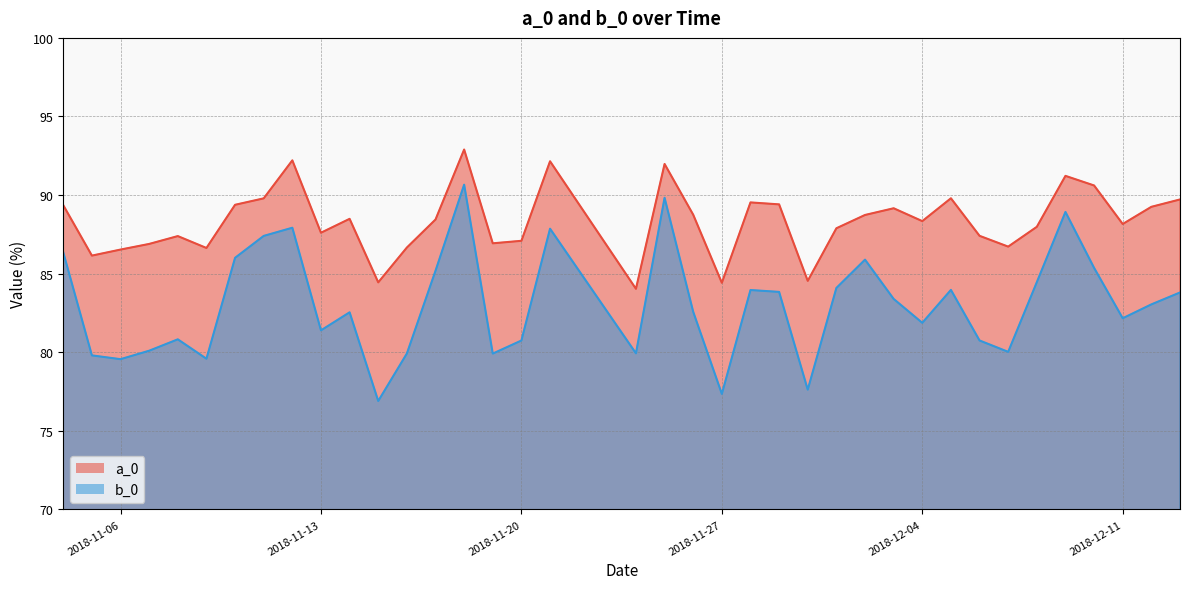

Count the number of categories in the chart.

38